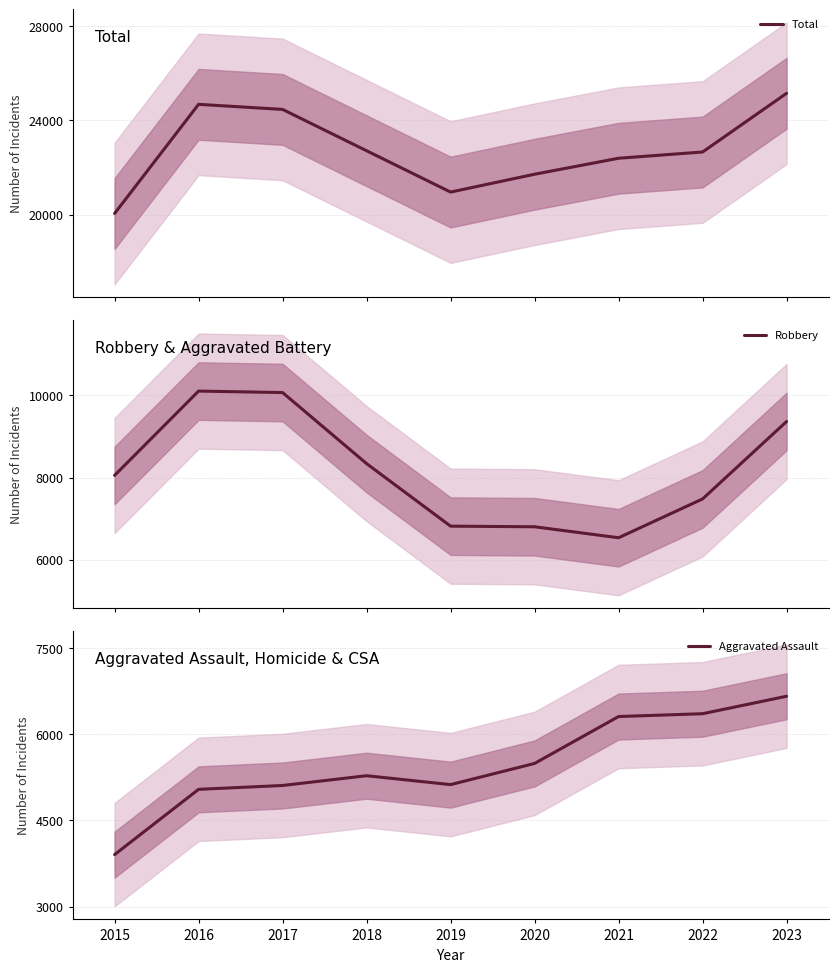

What is the difference between the second highest and second lowest values in the Total series?

3718